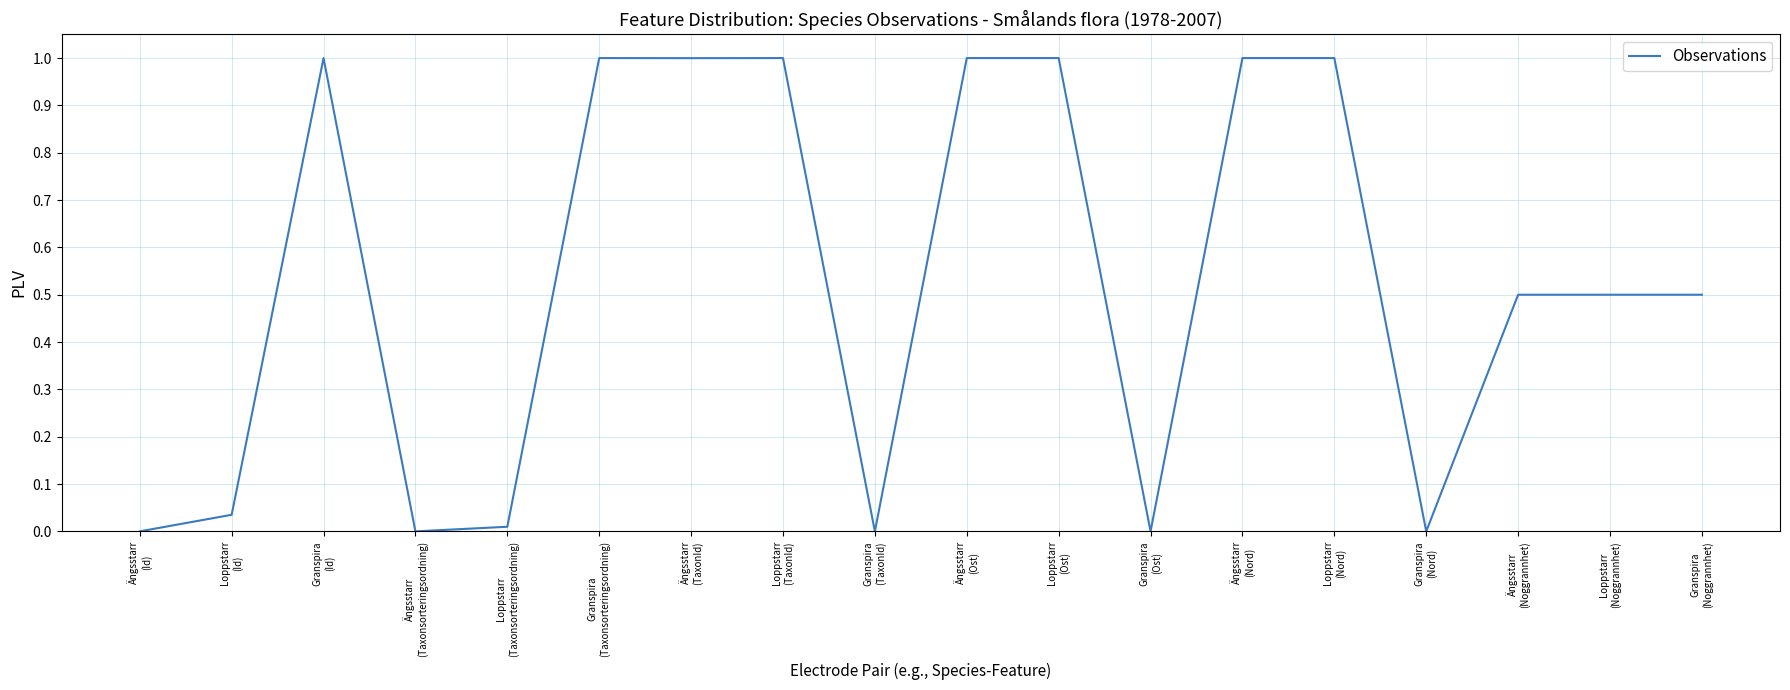

What is the maximum value shown in the chart?

1.0